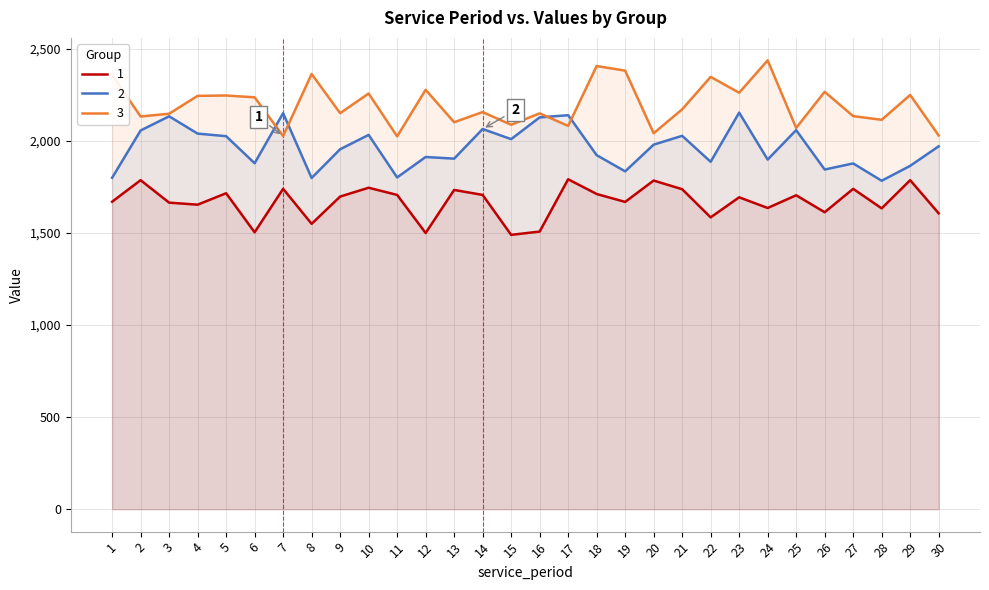

True or false: 3 has more than 1 points higher than both neighbors.

True